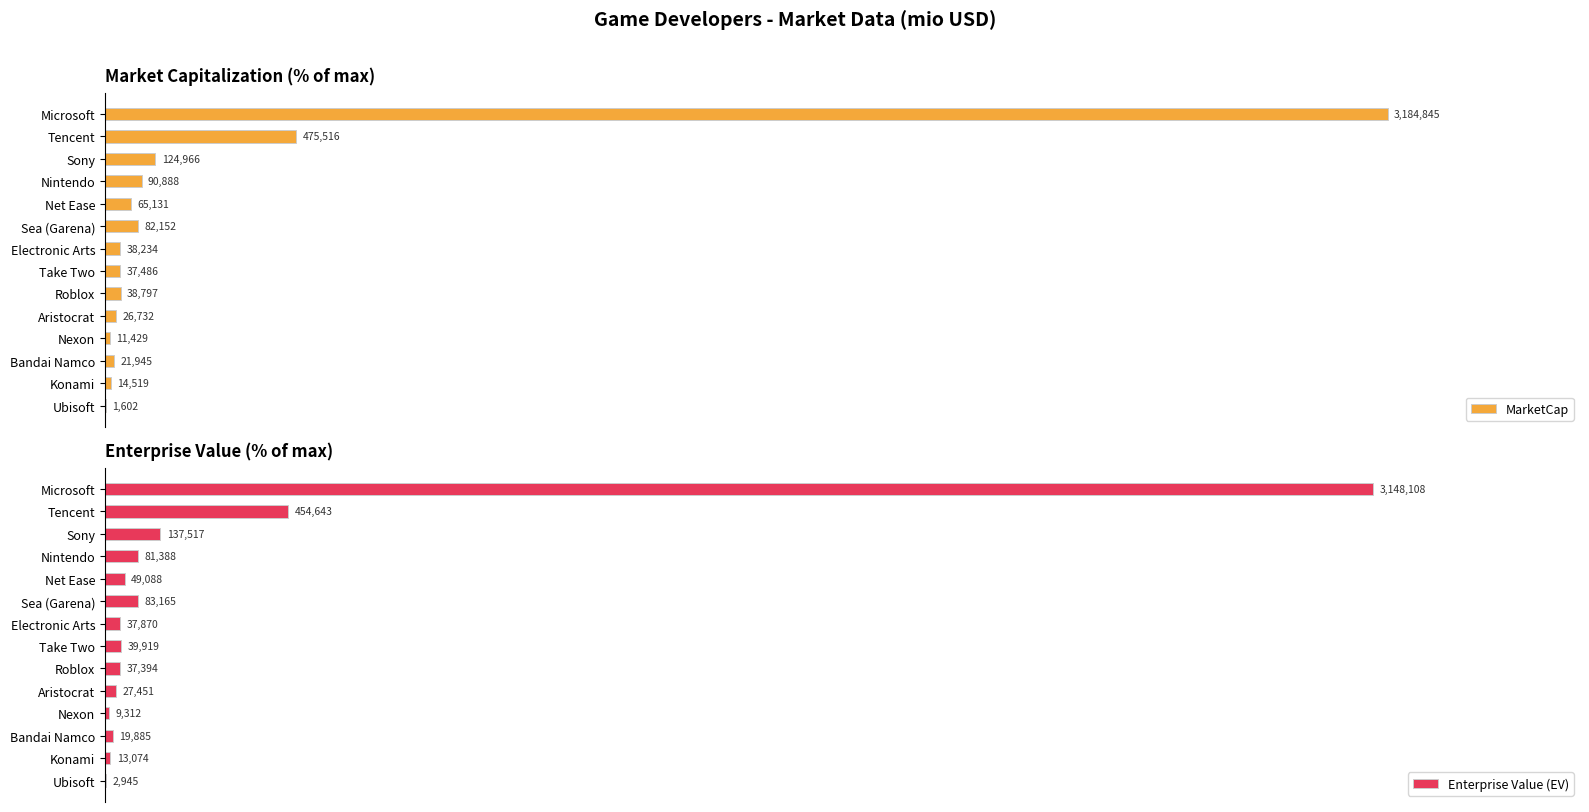

How many bars are there in total?

28